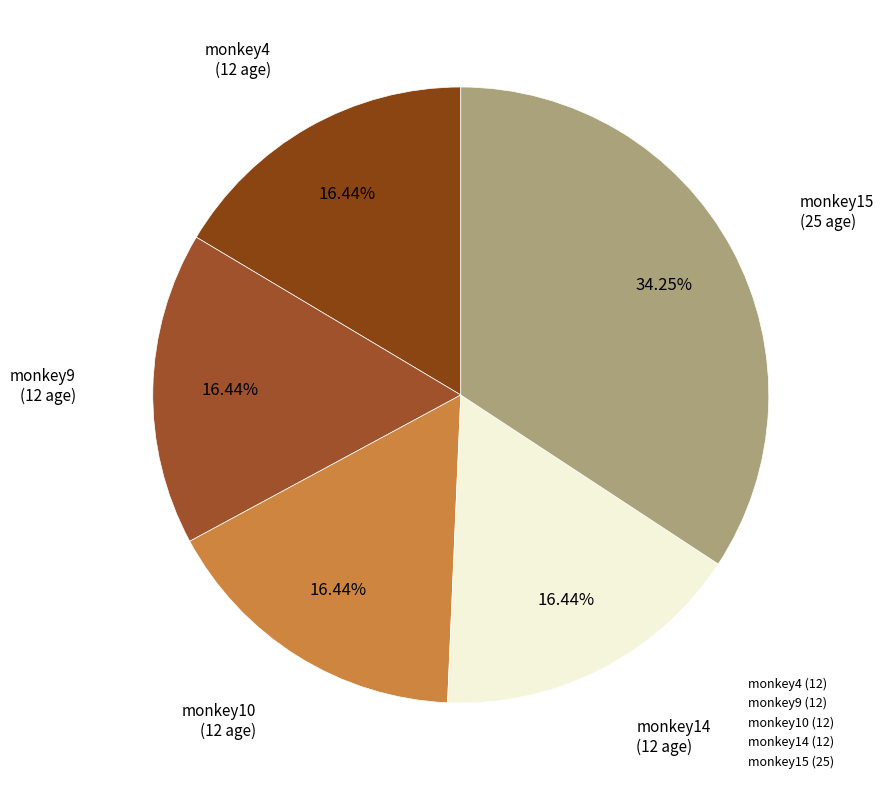

What is the largest slice in the pie chart?

monkey15